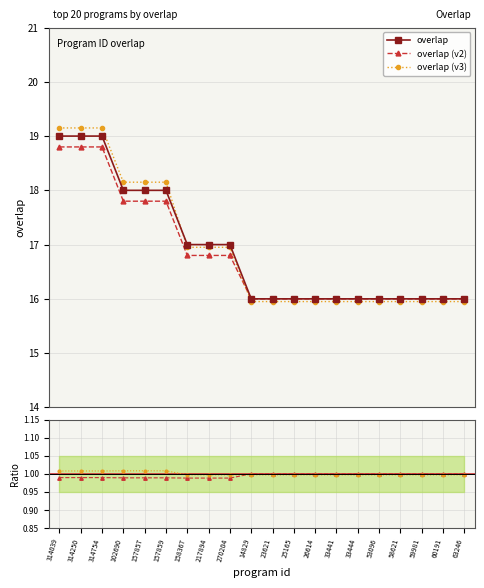

True or false: overlap (v3) and overlap cross at least once.

False